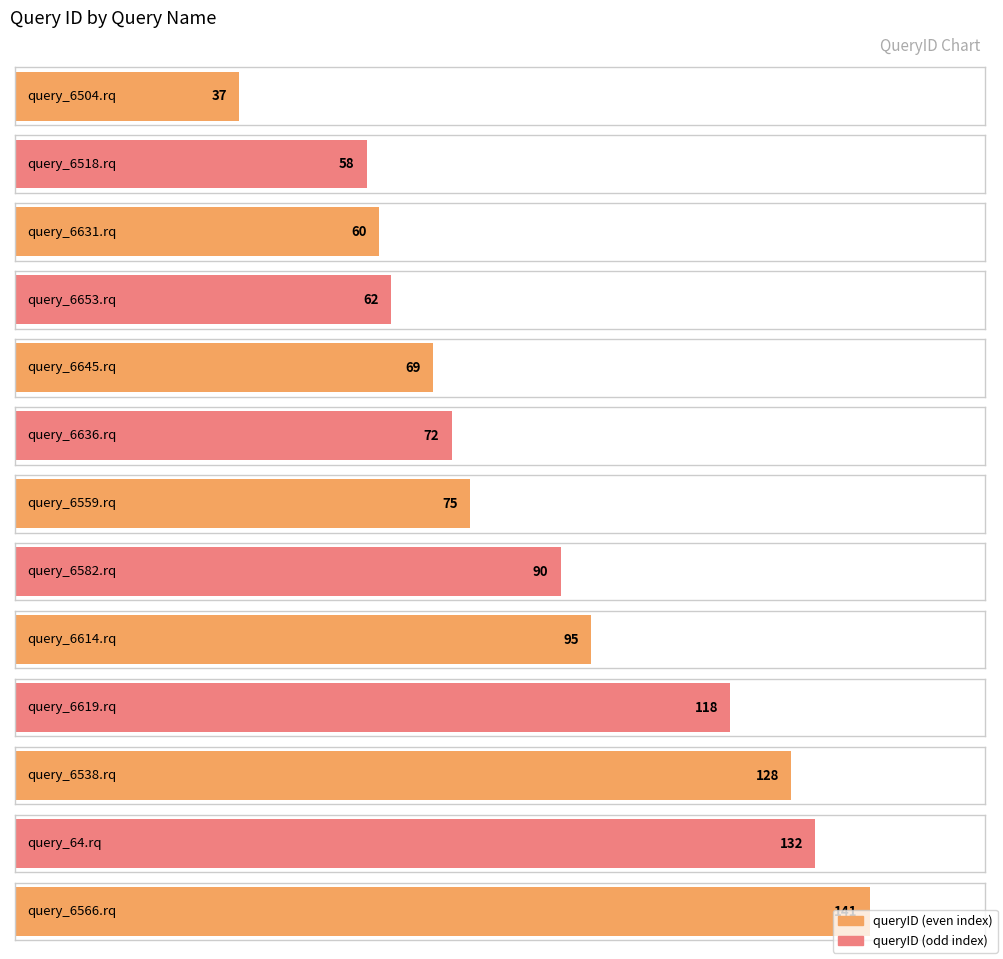

Rank the categories by value from highest to lowest.

query_6566.rq, query_64.rq, query_6538.rq, query_6619.rq, query_6614.rq, query_6582.rq, query_6559.rq, query_6636.rq, query_6645.rq, query_6653.rq, query_6631.rq, query_6518.rq, query_6504.rq